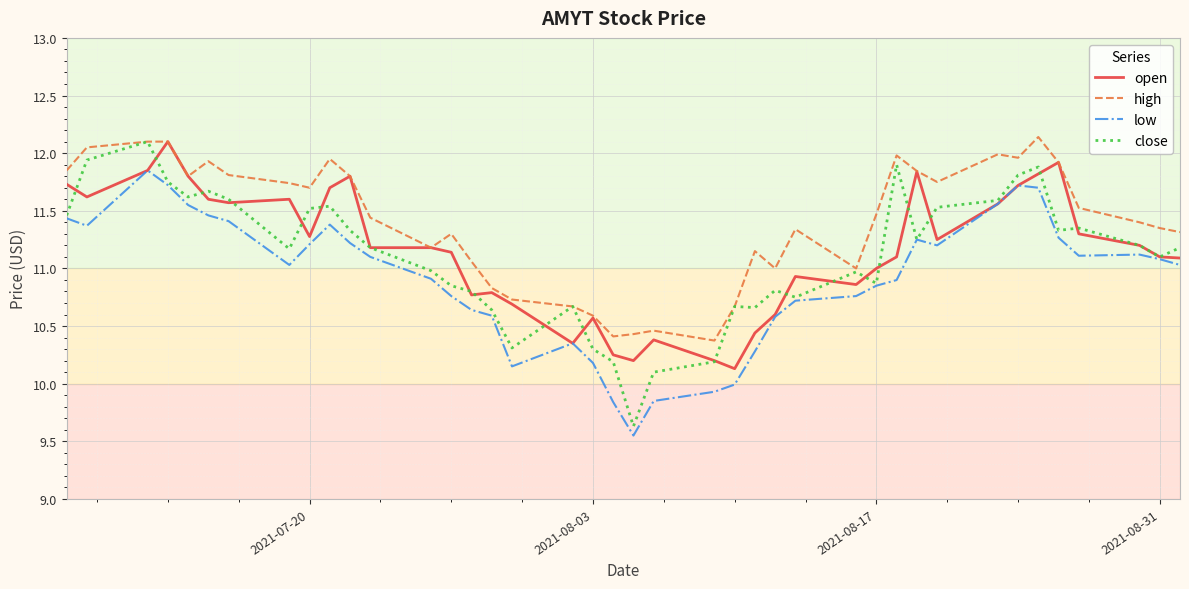

At how many categories does at least one series exceed 10?

40